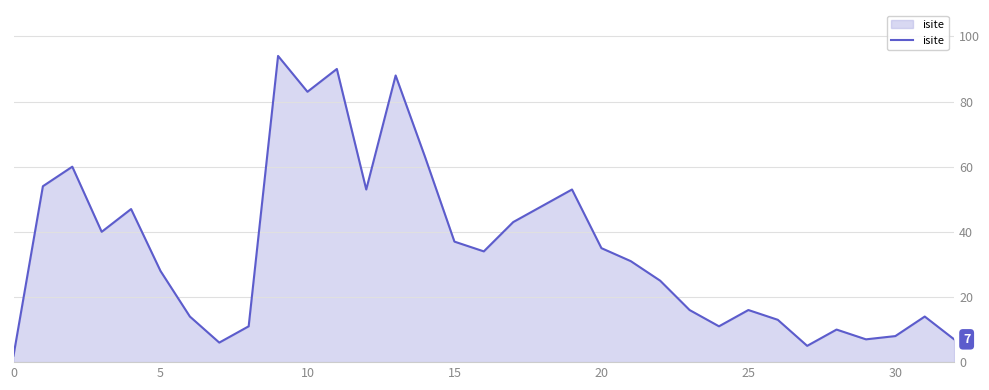

What is the greatest value displayed?

94